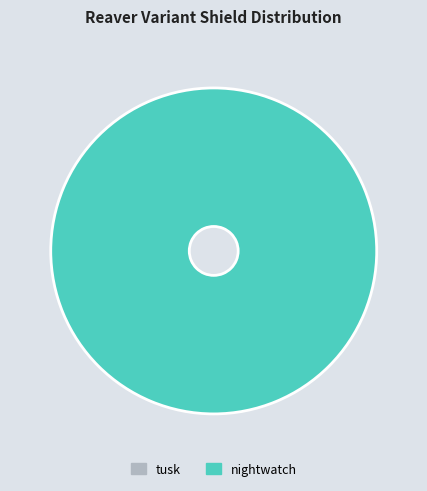

Between nightwatch and tusk, which is larger?

nightwatch